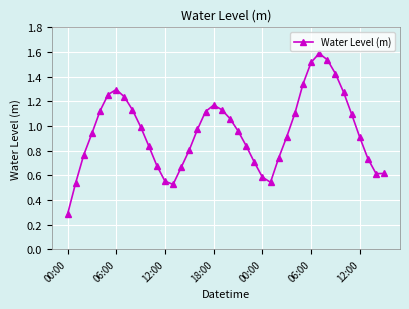

What is the sum of all values?

38.1